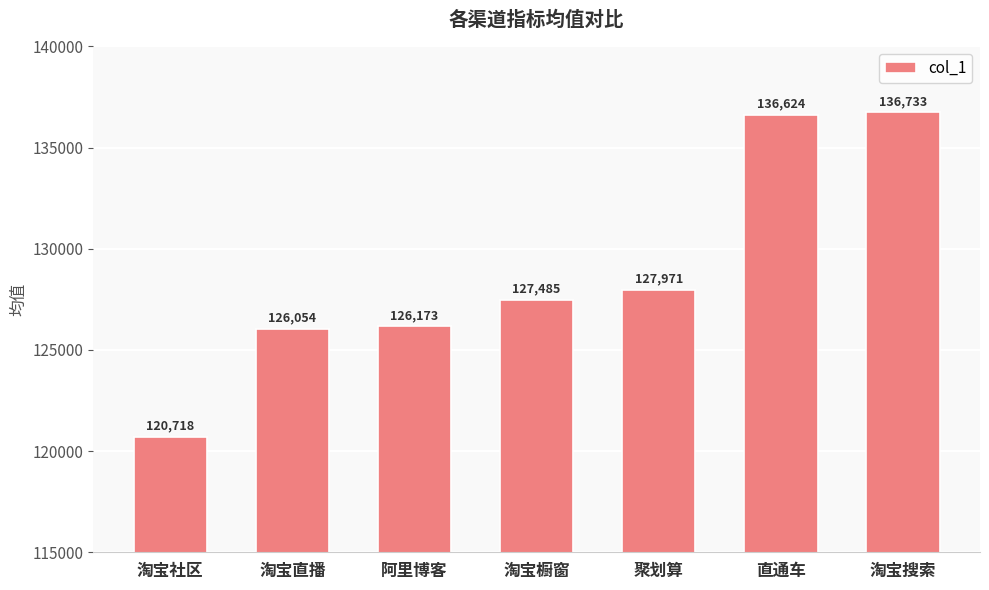

Where is the data nearest to the value 128725?

聚划算